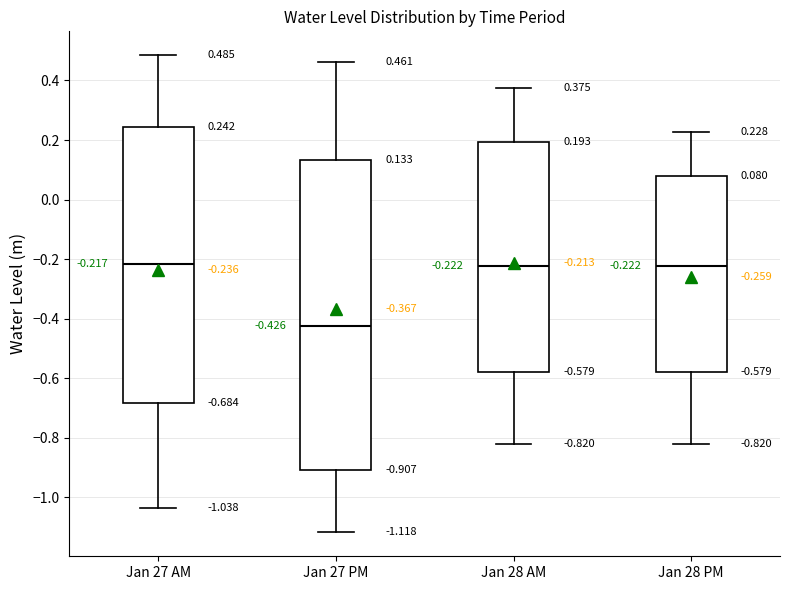

Which box is the tallest, from its lower edge to its upper edge?

Jan 27 PM